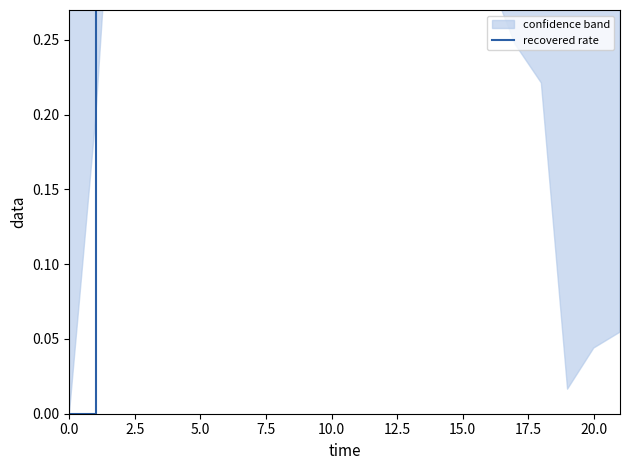

Reading left to right, what are all the values shown in this chart?

0.0	0.6	0.7	0.7	0.8	0.8	0.8	0.8	0.8	0.8	0.8	0.8	0.7	0.7	0.7	0.7	0.6	0.6	0.6	0.5	0.5	0.5